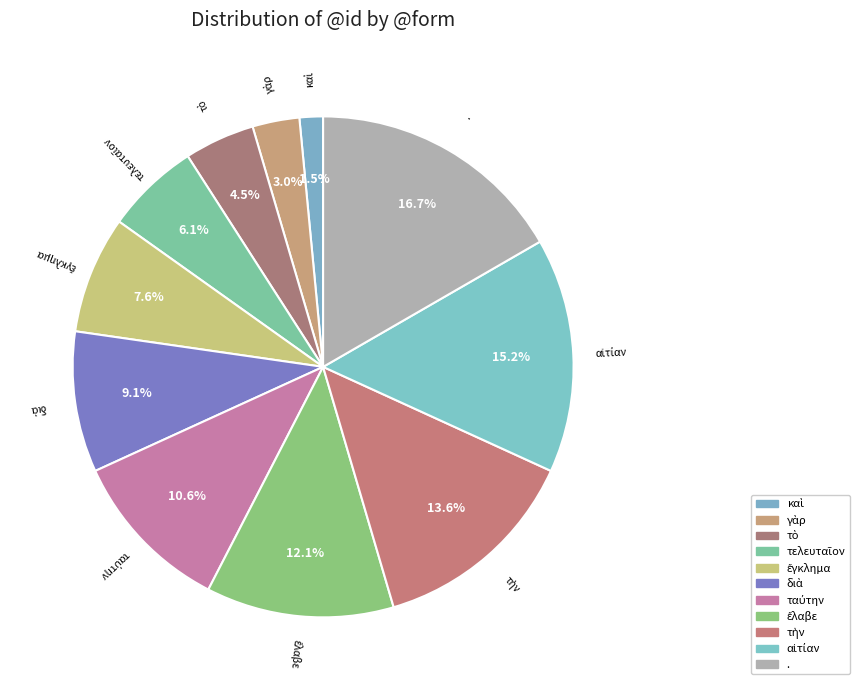

Between τὸ and αἰτίαν, which is larger?

αἰτίαν